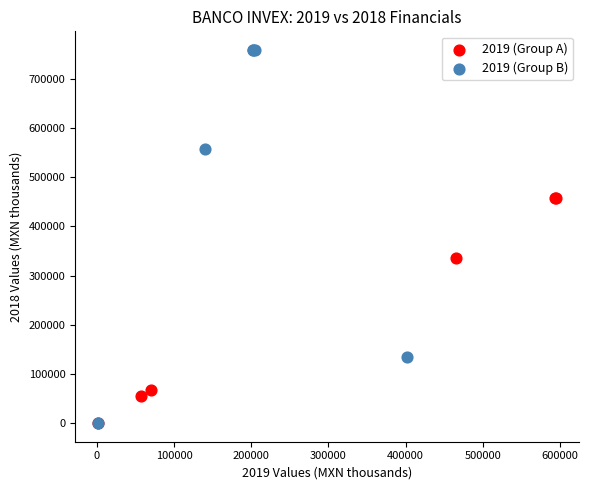

Which series contains the highest Y value?

2019 (Group B)